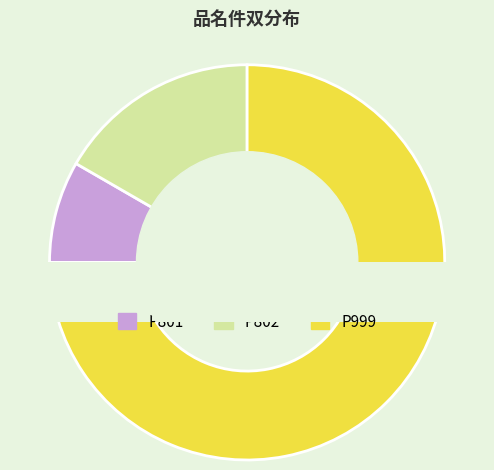

Which slice is the smallest?

P801